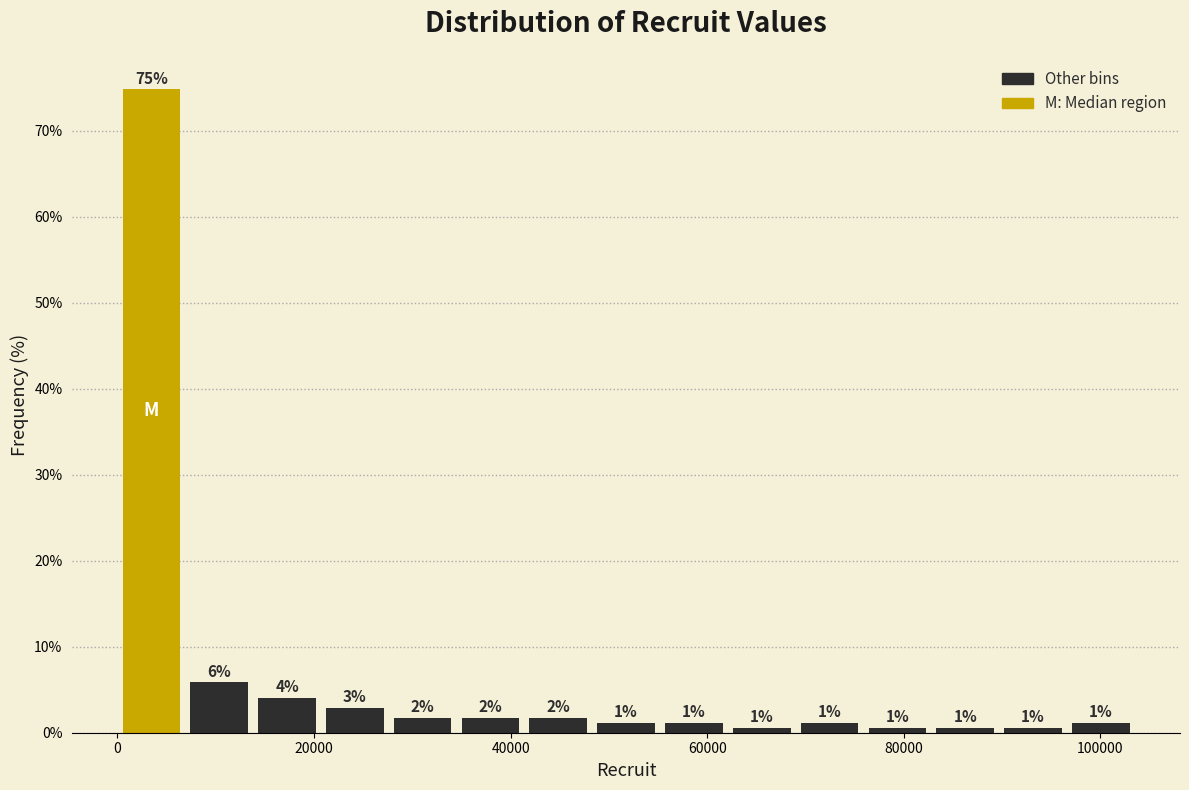

Read against the x-axis, roughly where is the centre of the tallest bar?

4000